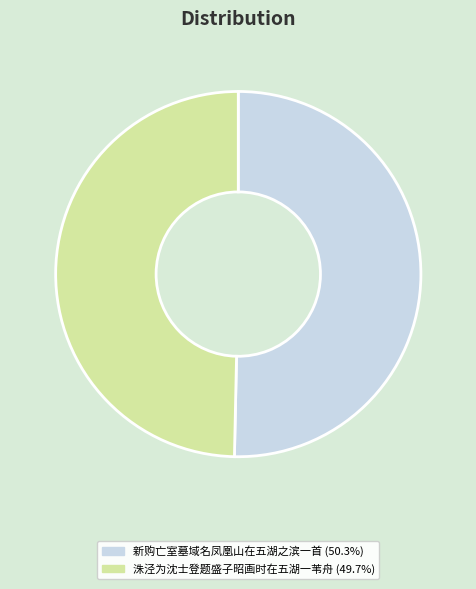

Rank the categories by value from highest to lowest.

新购亡室墓域名凤凰山在五湖之滨一首, 洙泾为沈士登题盛子昭画时在五湖一苇舟